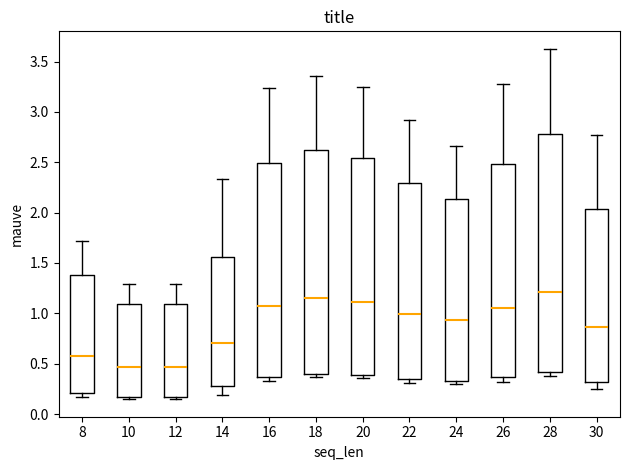

Reading left to right, transcribe this box plot: for each box, give where its median line is, the range the box spans, and where its two whiskers end, as read against the y-axis. The values are not printed on the chart, so give them approximately, as read against the axis.

8: median 0.60, box 0.20 to 1.40, whiskers 0.15 to 1.70
10: median 0.45, box 0.15 to 1.10, whiskers 0.15 (just below the box's lower edge) to 1.30
12: median 0.45, box 0.15 to 1.10, whiskers 0.15 (just below the box's lower edge) to 1.30
14: median 0.70, box 0.30 to 1.55, whiskers 0.20 to 2.35
16: median 1.05, box 0.35 to 2.50, whiskers 0.35 (just below the box's lower edge) to 3.25
18: median 1.15, box 0.40 to 2.60, whiskers 0.35 to 3.35
20: median 1.10, box 0.40 to 2.55, whiskers 0.35 to 3.25
22: median 1.00, box 0.35 to 2.30, whiskers 0.30 to 2.90
24: median 0.95, box 0.35 to 2.15, whiskers 0.30 to 2.65
26: median 1.05, box 0.35 to 2.50, whiskers 0.30 to 3.25
28: median 1.20, box 0.40 to 2.80, whiskers 0.40 (just below the box's lower edge) to 3.65
30: median 0.85, box 0.30 to 2.05, whiskers 0.25 to 2.75